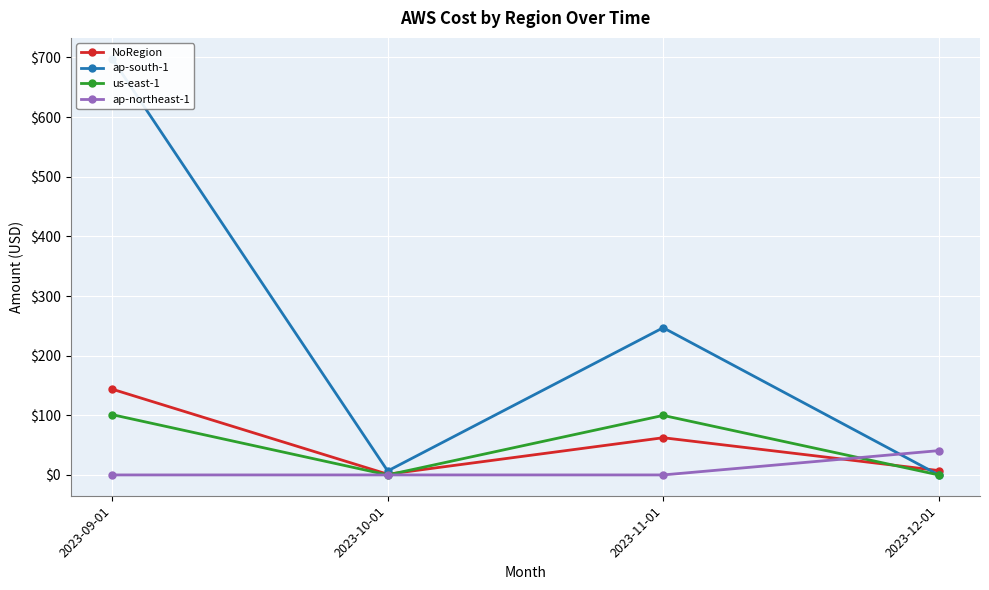

How many lines are shown in the chart?

4